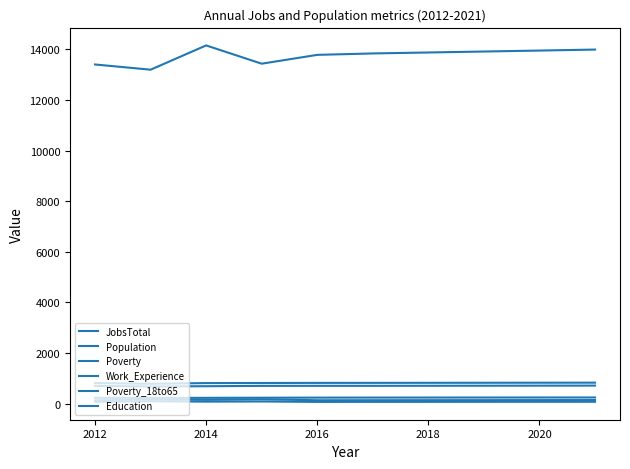

True or false: JobsTotal and Population cross at least once.

False